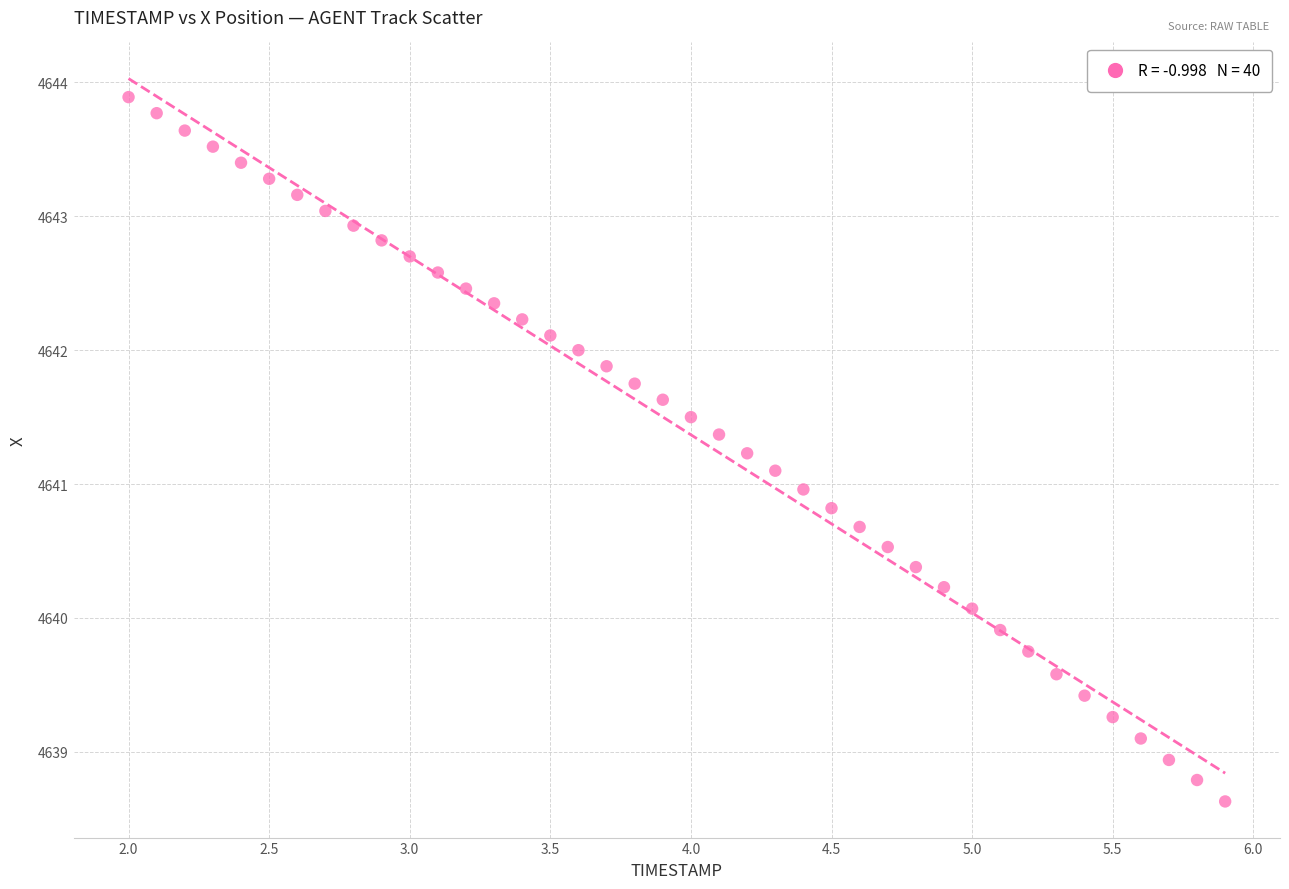

What is the range of X values (max minus min)?

3.9